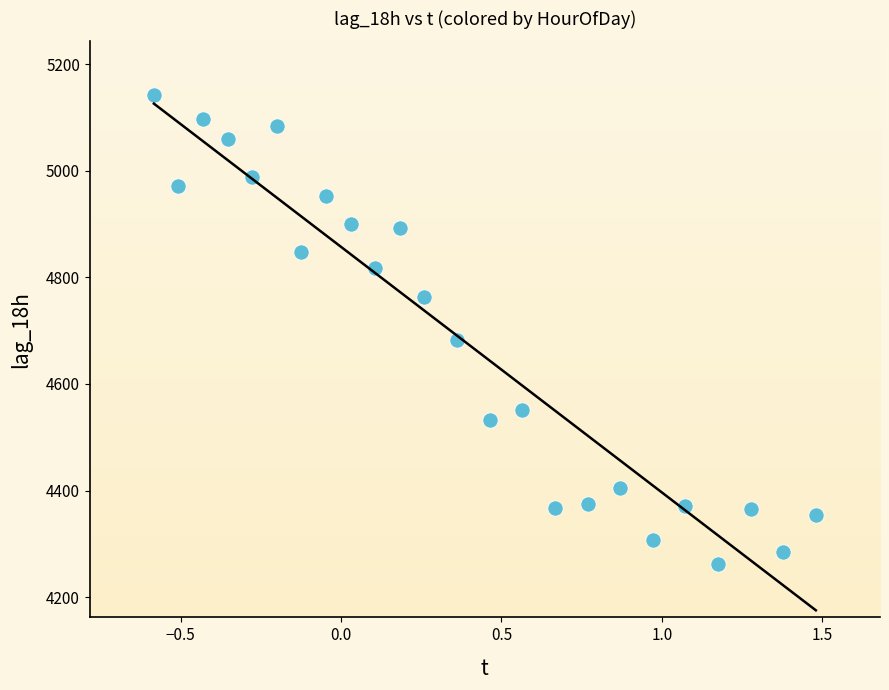

What Y value in the scatter plot is closest to 4702?

4682